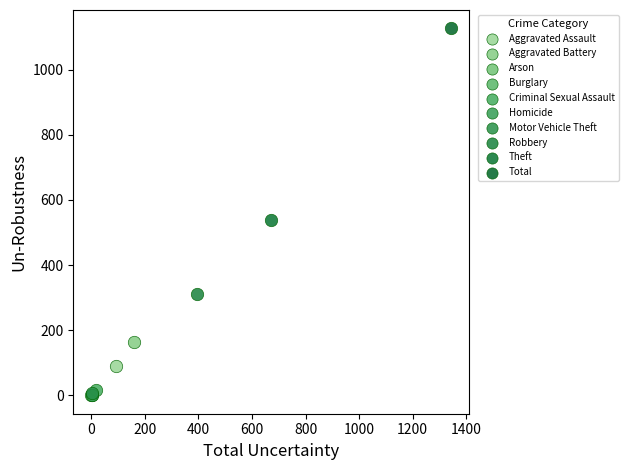

Which series contains the highest Y value?

Total